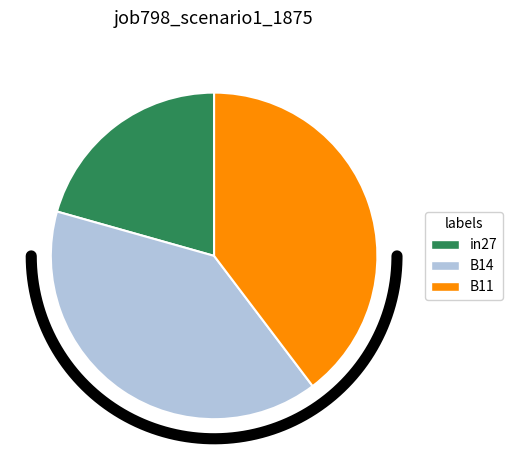

Which category has the smallest portion of the pie?

in27